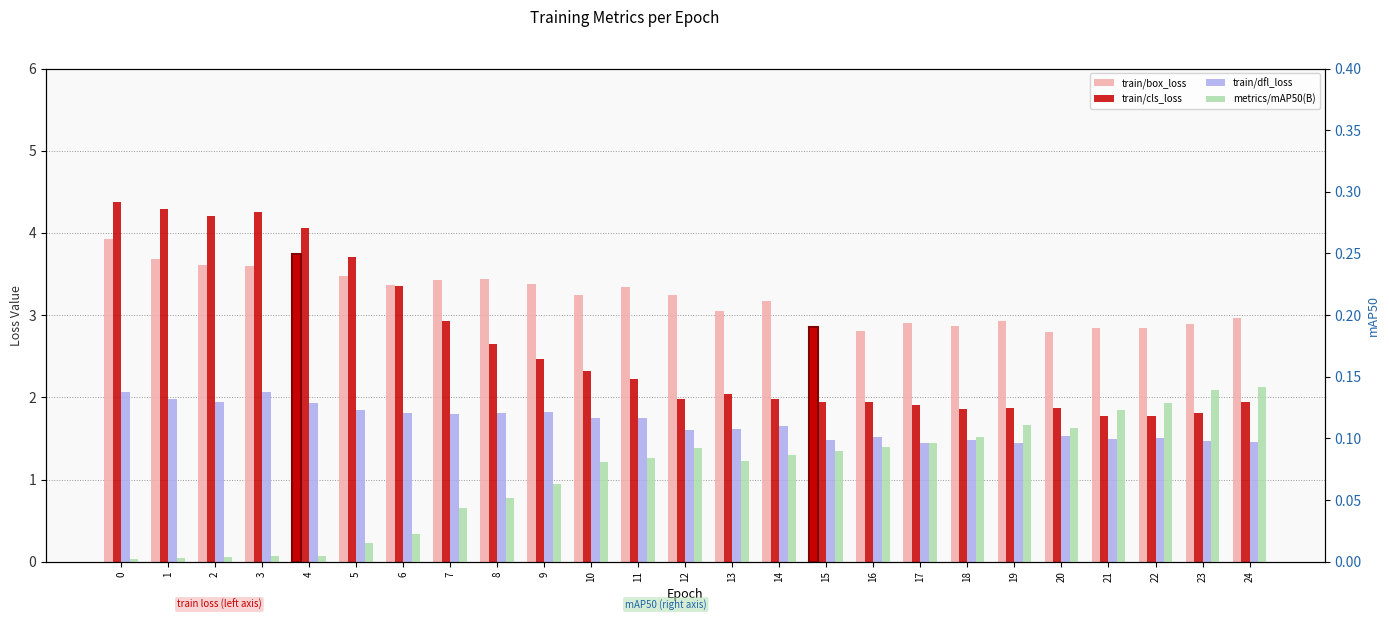

Which series has the largest range (max minus min)?

train/cls_loss